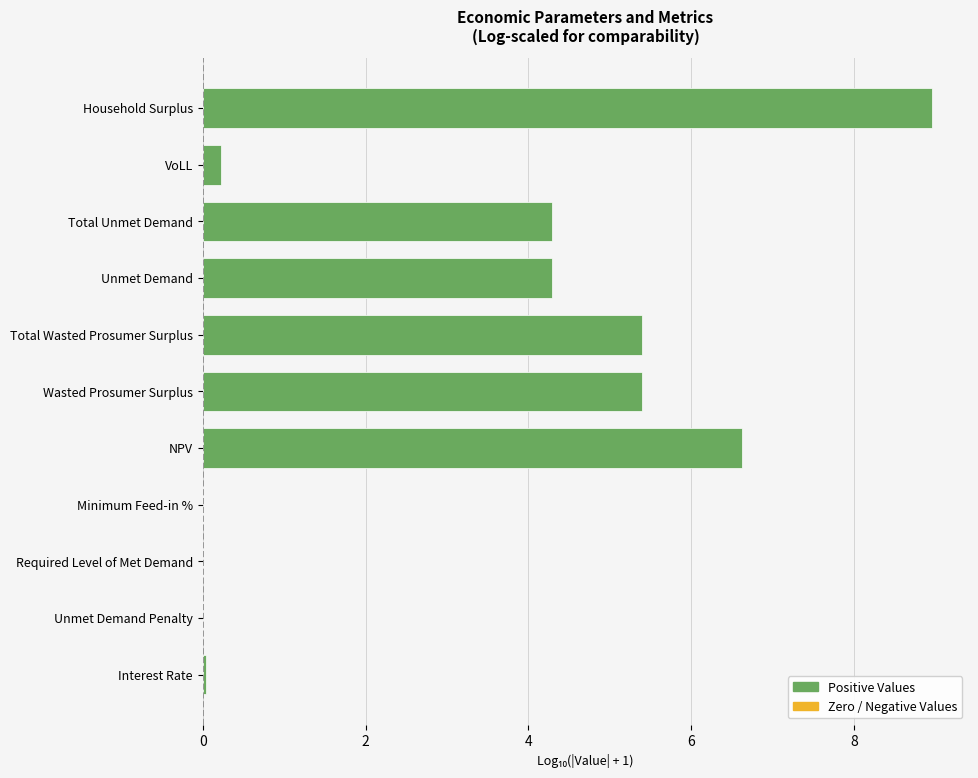

How many categories are shown in the chart?

11